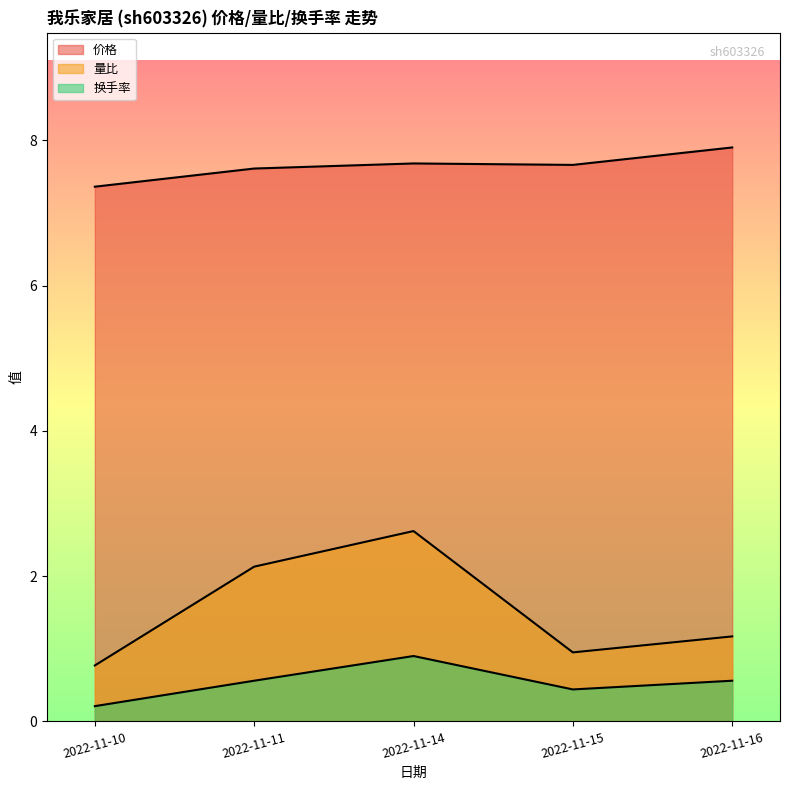

How many lines are shown in the chart?

3